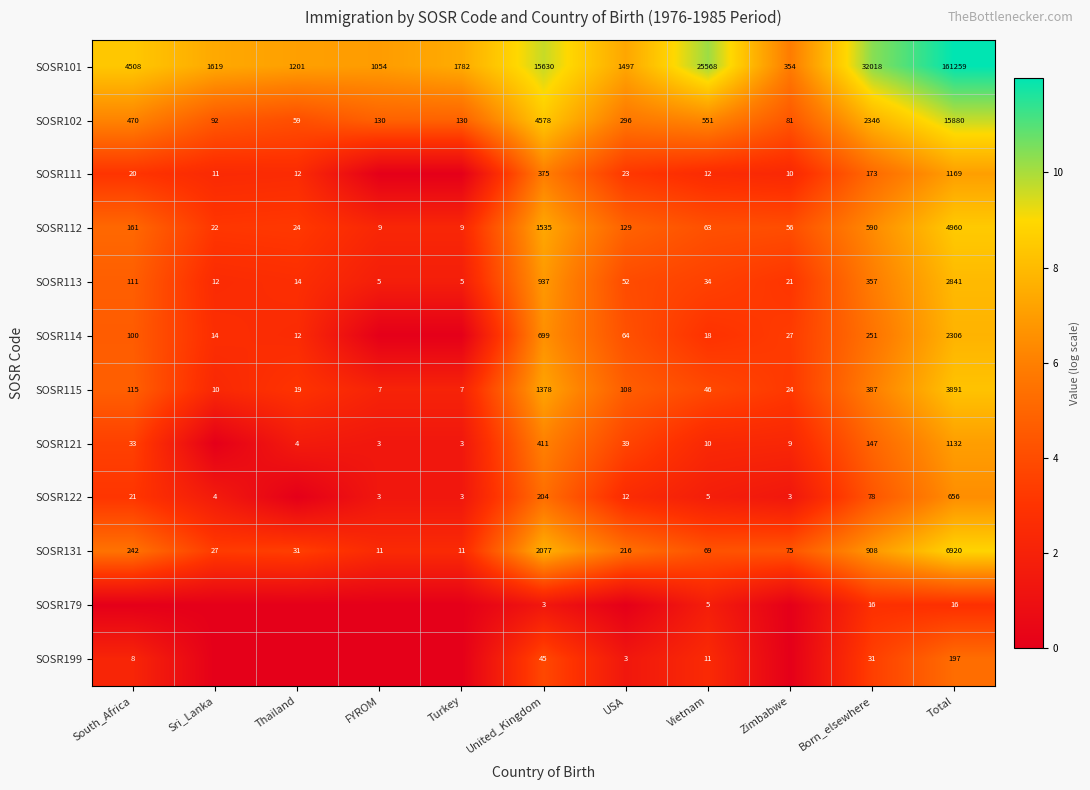

How many values in the SOSR102 series are below 296?

5